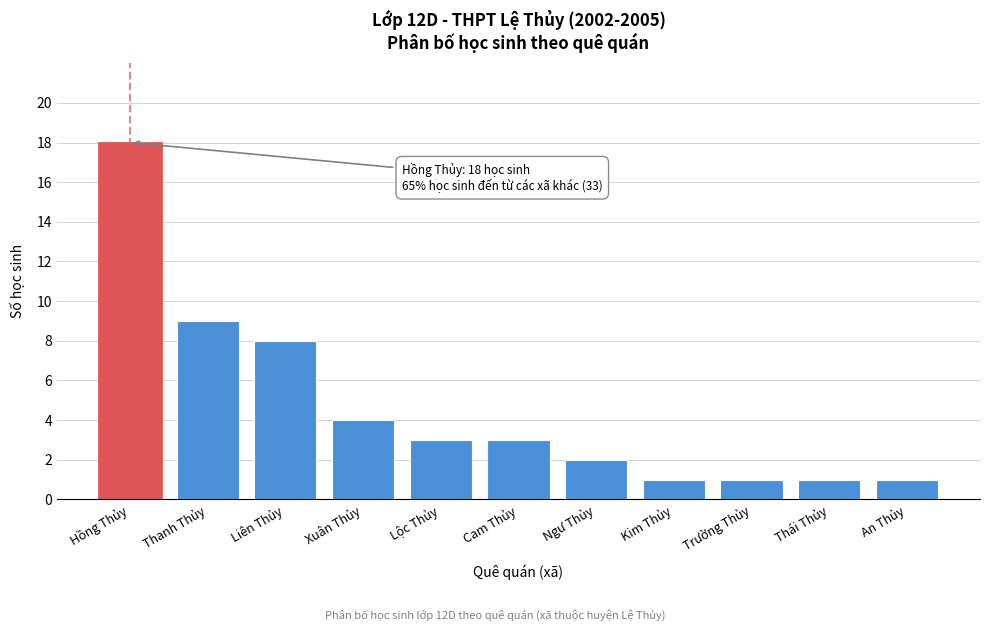

Reading left to right, extract all data points from this chart.

18	9	8	4	3	3	2	1	1	1	1